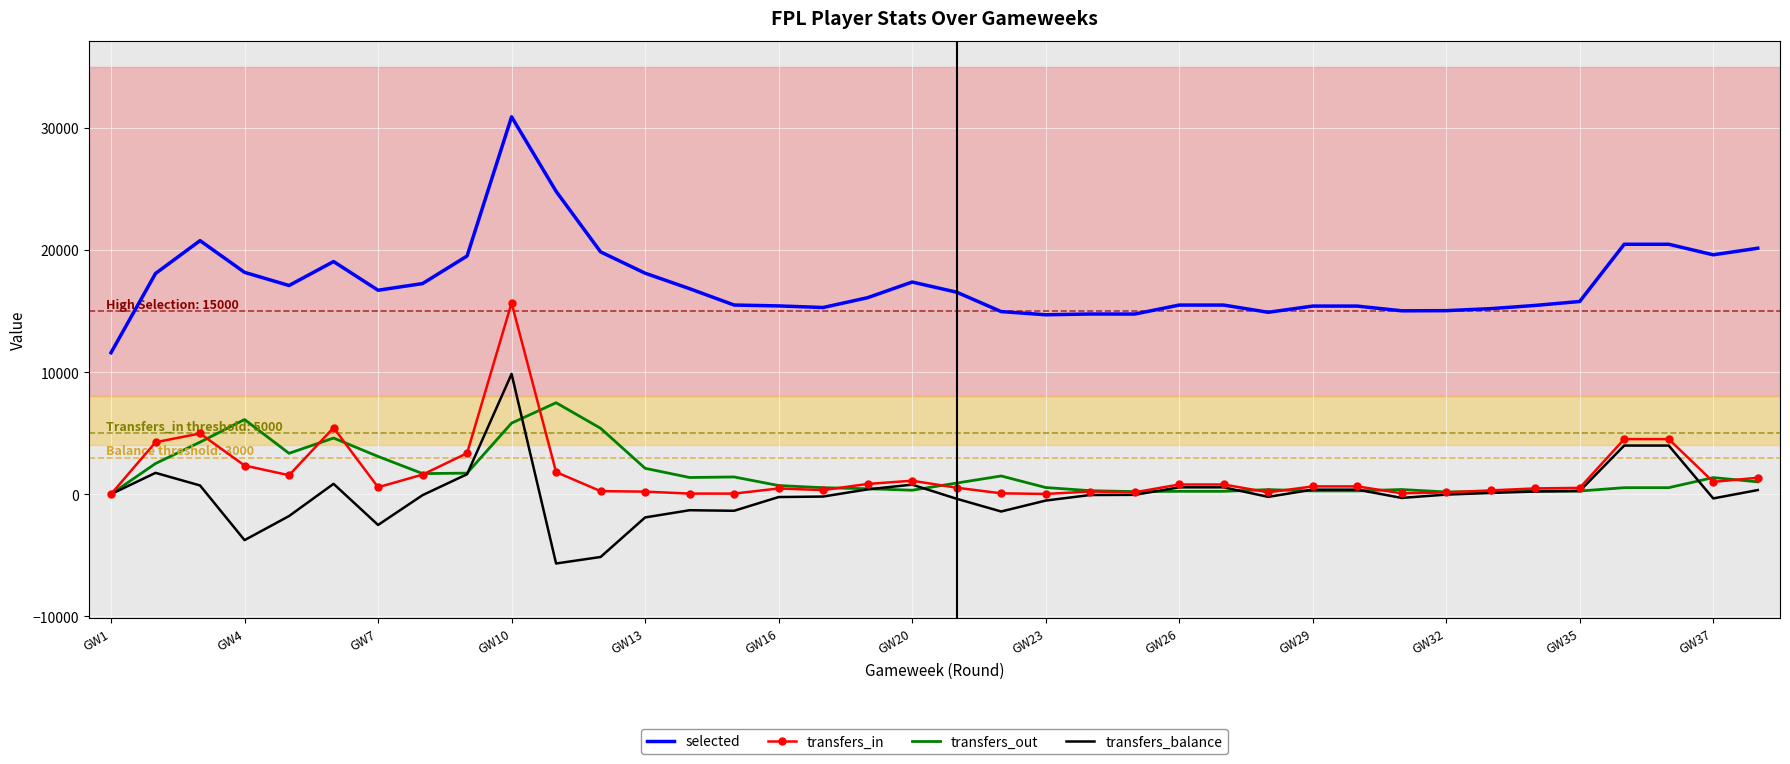

List the series in order of their peak value, highest first.

selected, transfers_in, transfers_balance, transfers_out